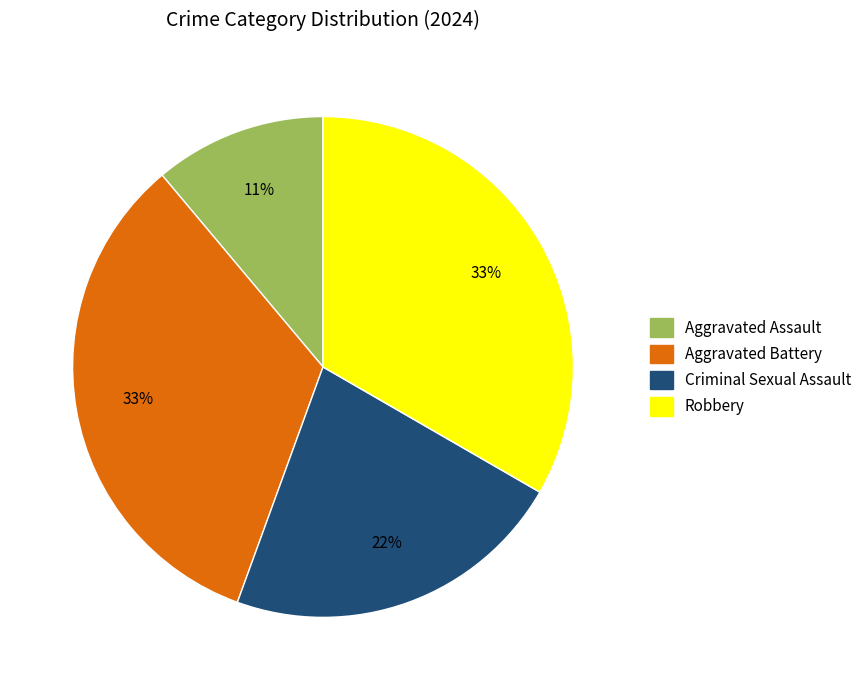

Do Aggravated Assault and Robbery together represent more than half of the pie?

No